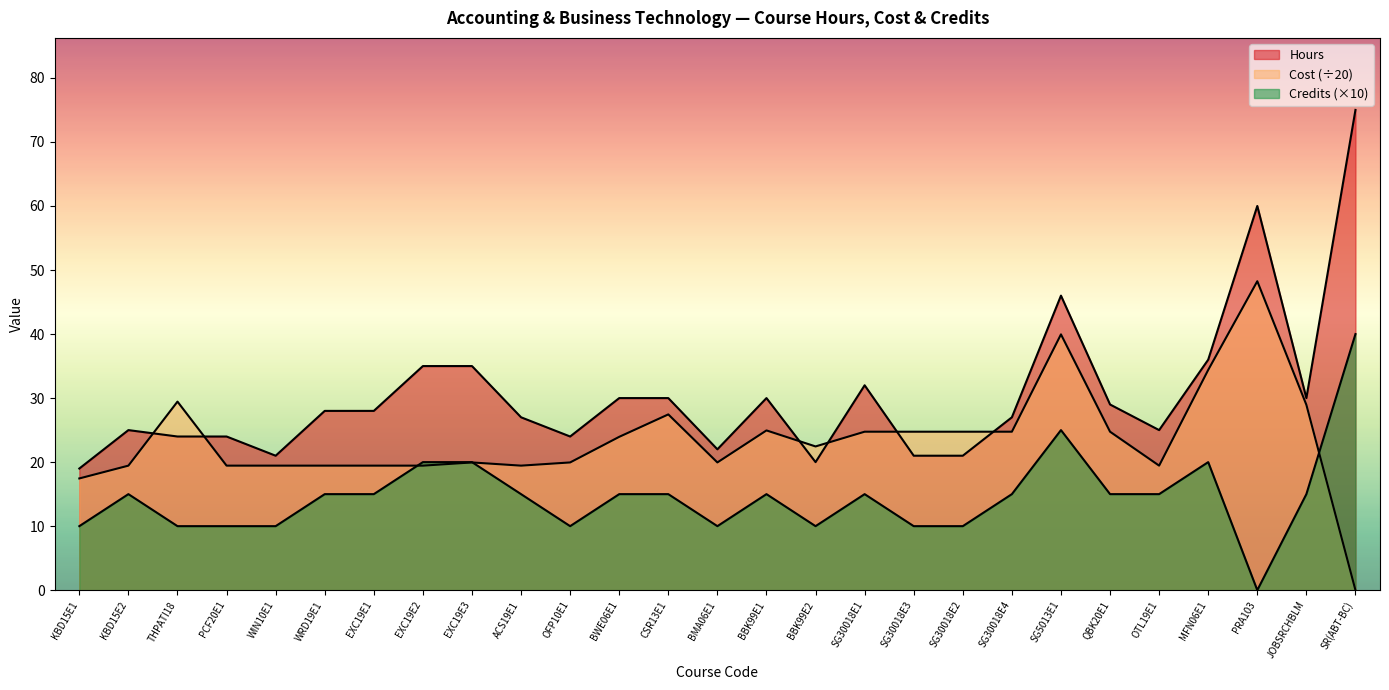

True or false: Cost and Credits cross at least once.

True